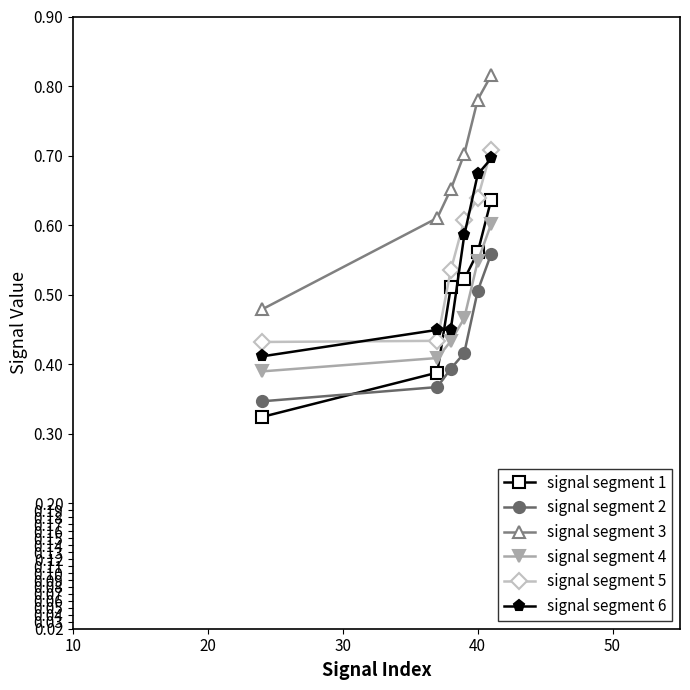

At how many categories does at least one series exceed 0?

6